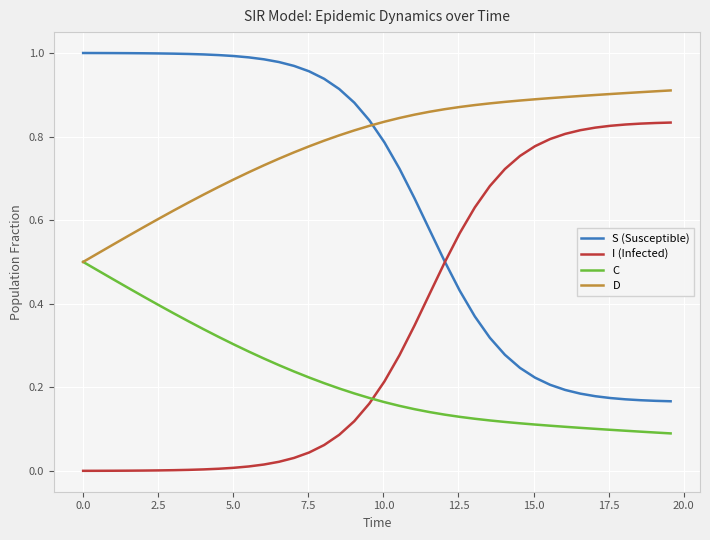

Does the chart have visible grid lines?

Yes